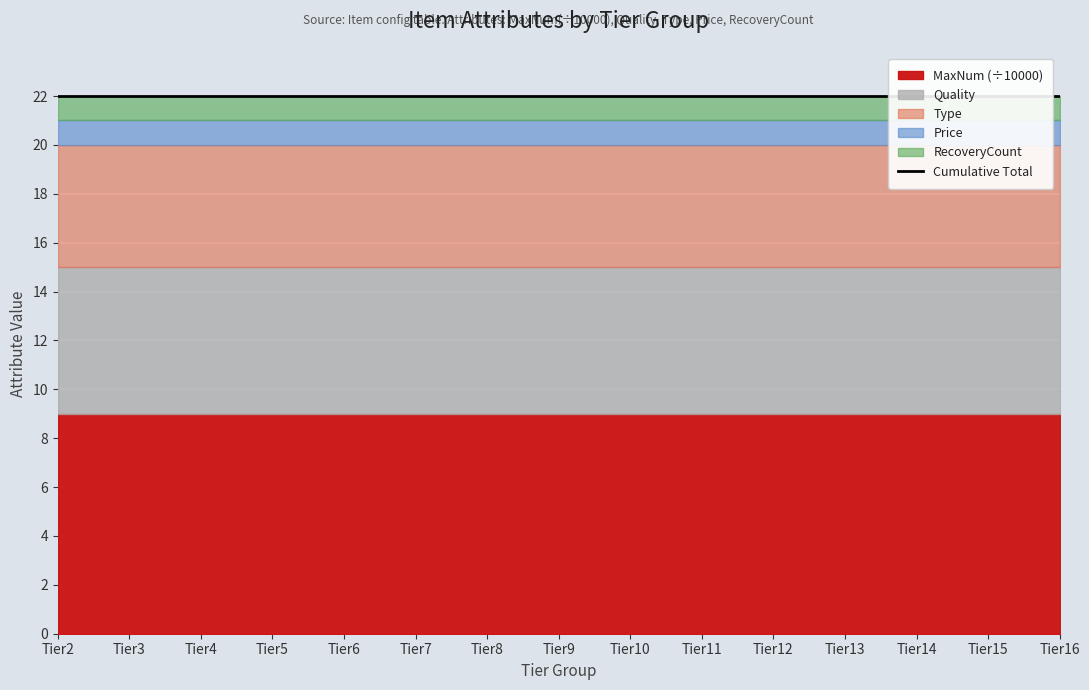

The value of RecoveryCount at 50000065 is 1. True or false?

False